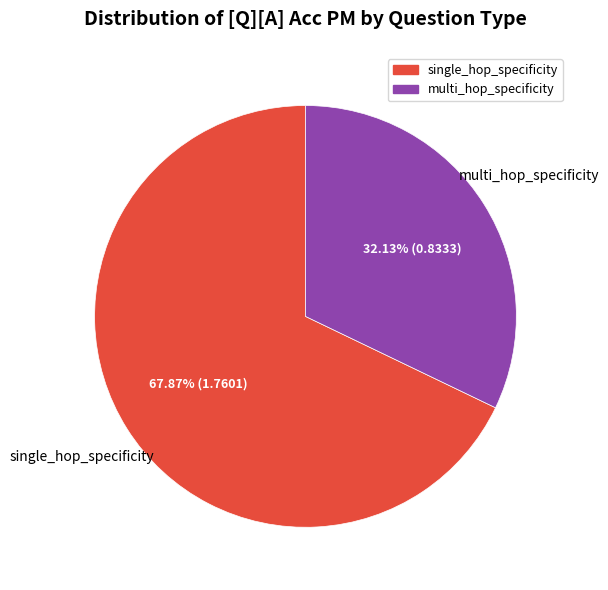

Rank the categories by value from highest to lowest.

single_hop_specificity, multi_hop_specificity